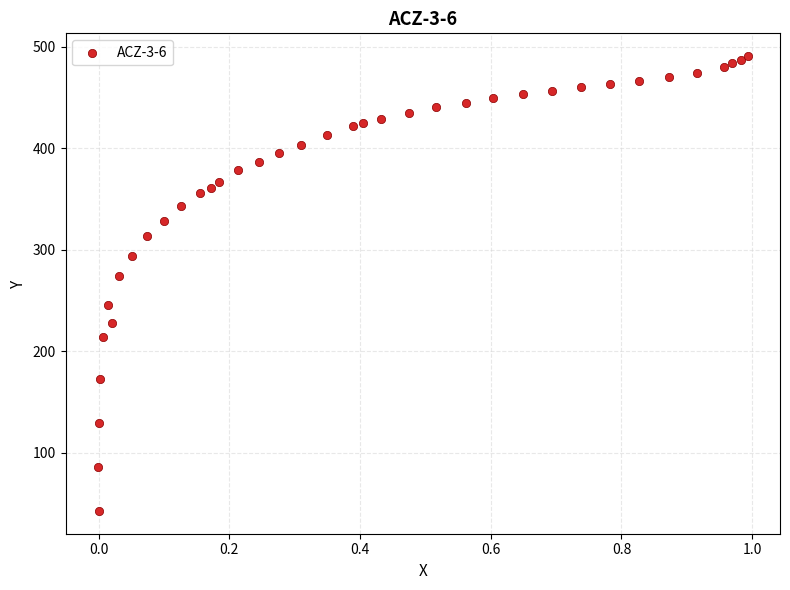

What Y value in the scatter plot is closest to 266?

273.9